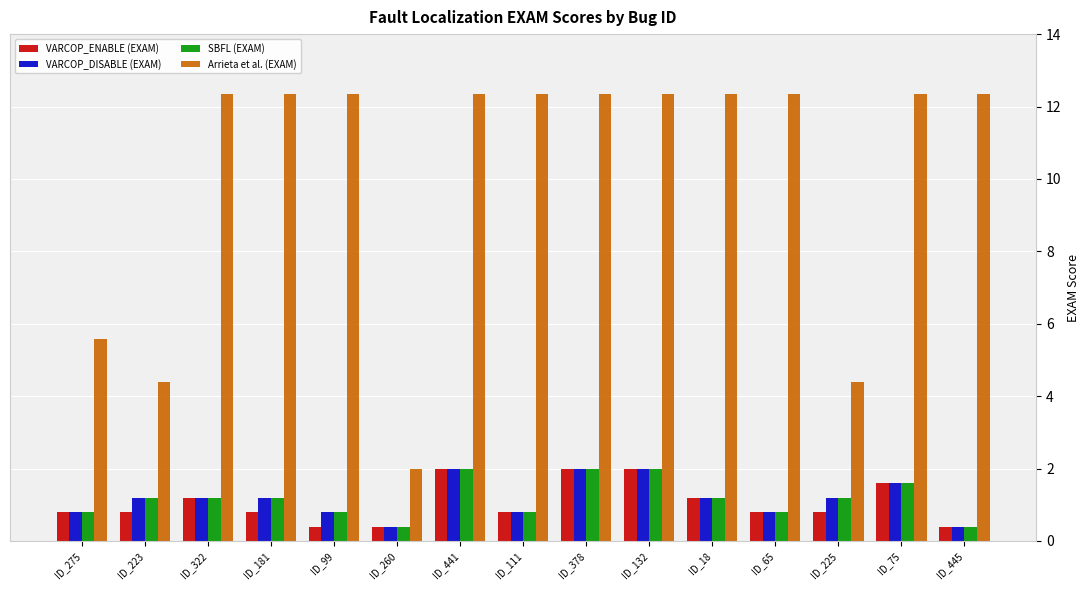

Where is Arrieta et al. (EXAM) nearest to the value 7?

ID_275